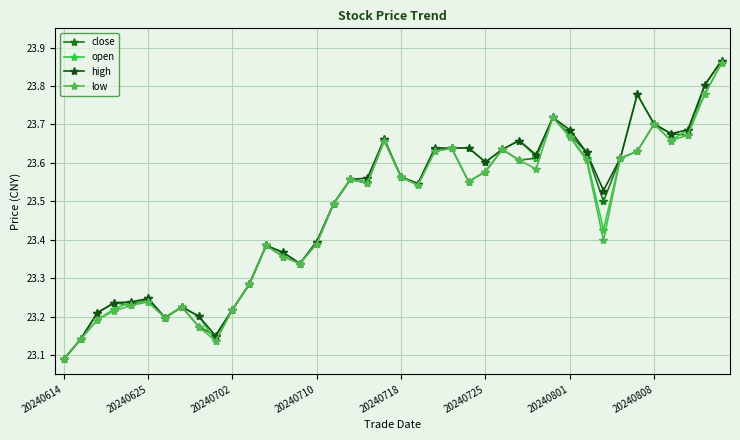

How many open values are between 23 and 24?

40